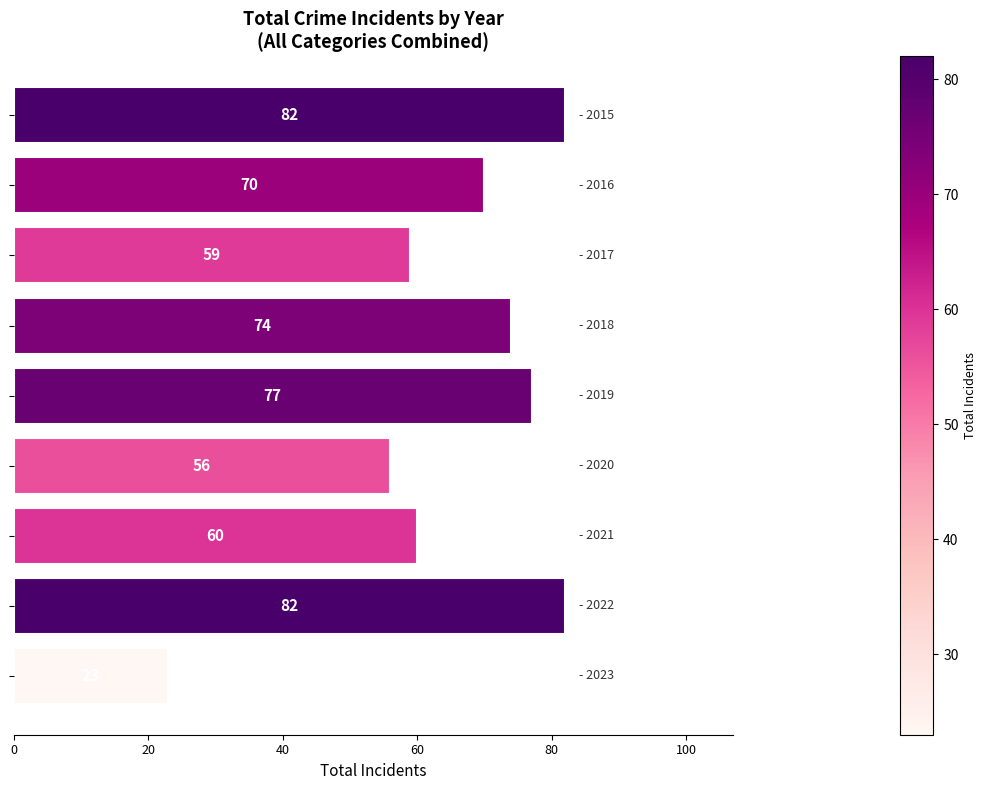

What is the minimum value shown in the chart?

23